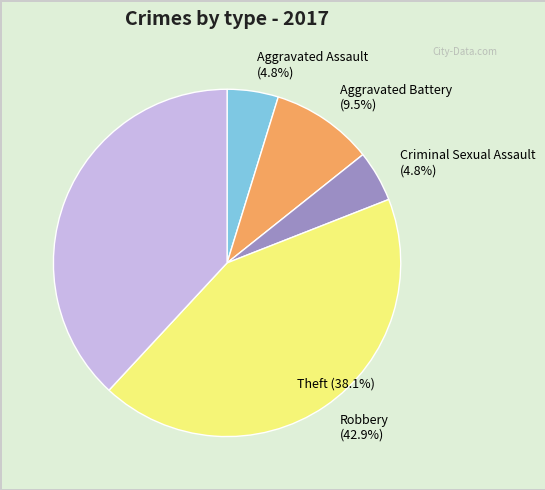

True or false: Theft accounts for 53% of the total.

False